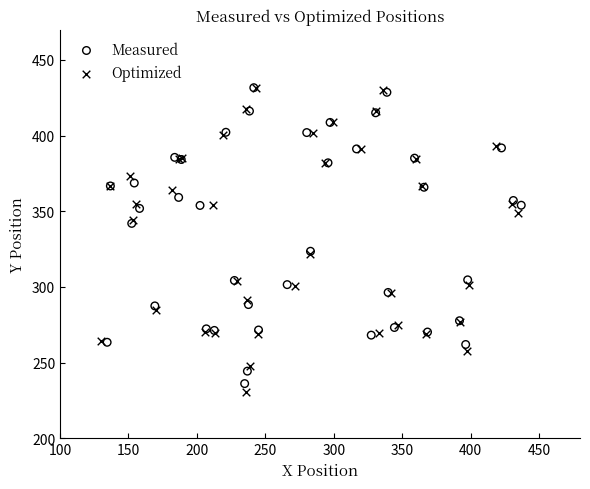

Which series has the widest spread of Y values?

Optimized